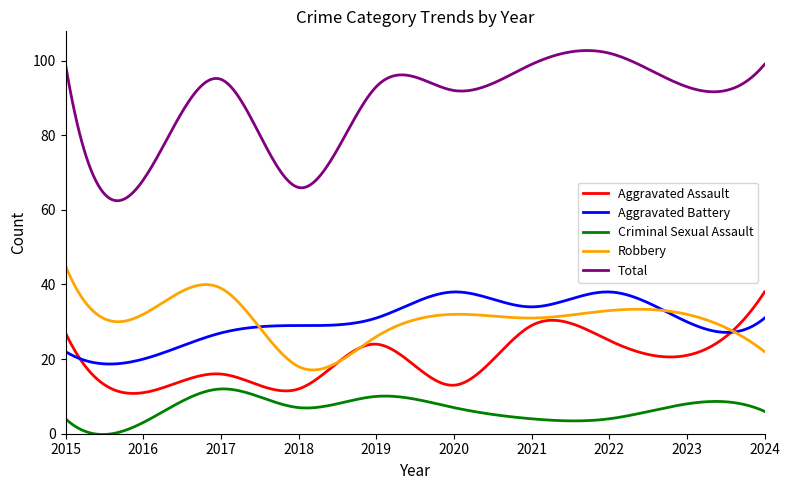

Which series has the largest total across all categories?

Total